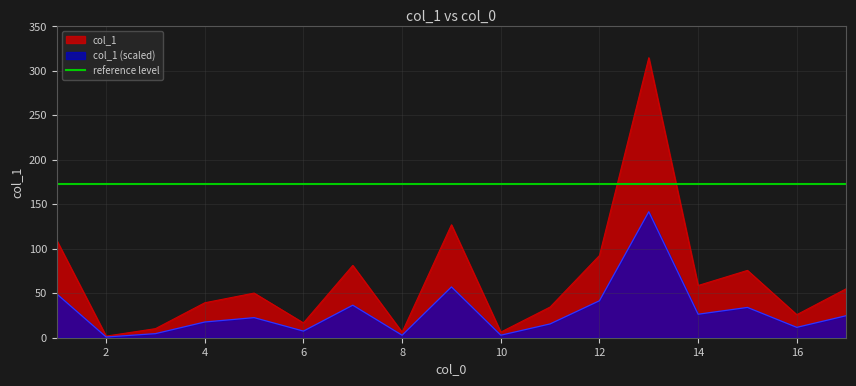

True or false: col_1 has a value of 58.7 at 14.

True